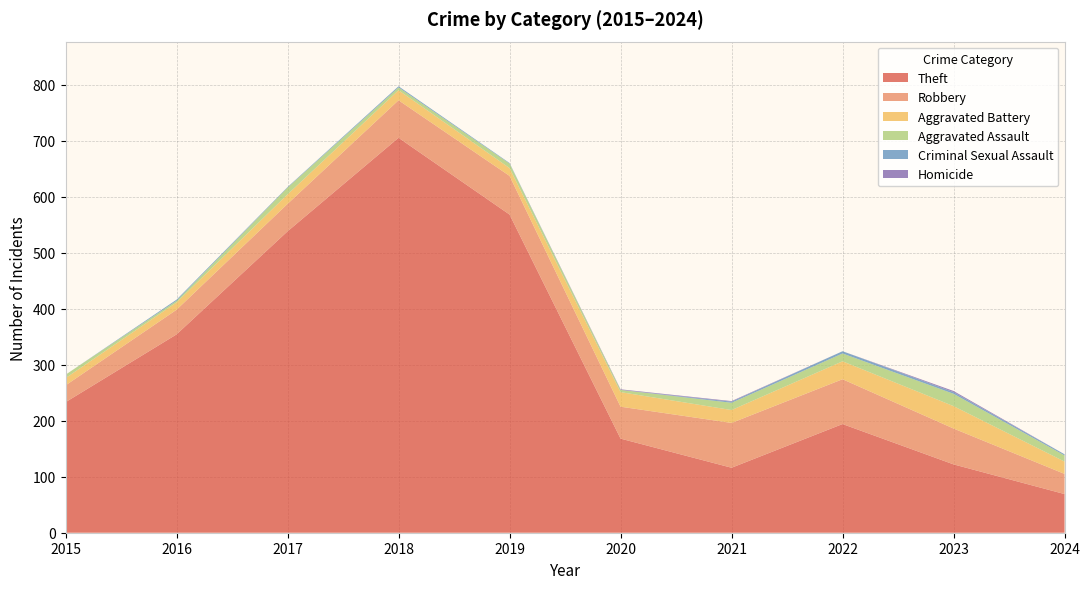

Reading left to right, transcribe all the data shown in this chart.

Theft: 2015=233	2016=354	2017=538	2018=705	2019=568	2020=168	2021=116	2022=194	2023=122	2024=69
Robbery: 2015=30	2016=44	2017=49	2018=67	2019=69	2020=57	2021=80	2022=80	2023=64	2024=36
Aggravated Battery: 2015=13	2016=13	2017=17	2018=18	2019=14	2020=26	2021=23	2022=32	2023=40	2024=22
Aggravated Assault: 2015=6	2016=3	2017=12	2018=5	2019=8	2020=4	2021=13	2022=14	2023=22	2024=11
Criminal Sexual Assault: 2015=0	2016=2	2017=1	2018=2	2019=1	2020=0	2021=2	2022=4	2023=3	2024=2
Homicide: 2015=0	2016=0	2017=0	2018=0	2019=0	2020=1	2021=1	2022=0	2023=2	2024=0